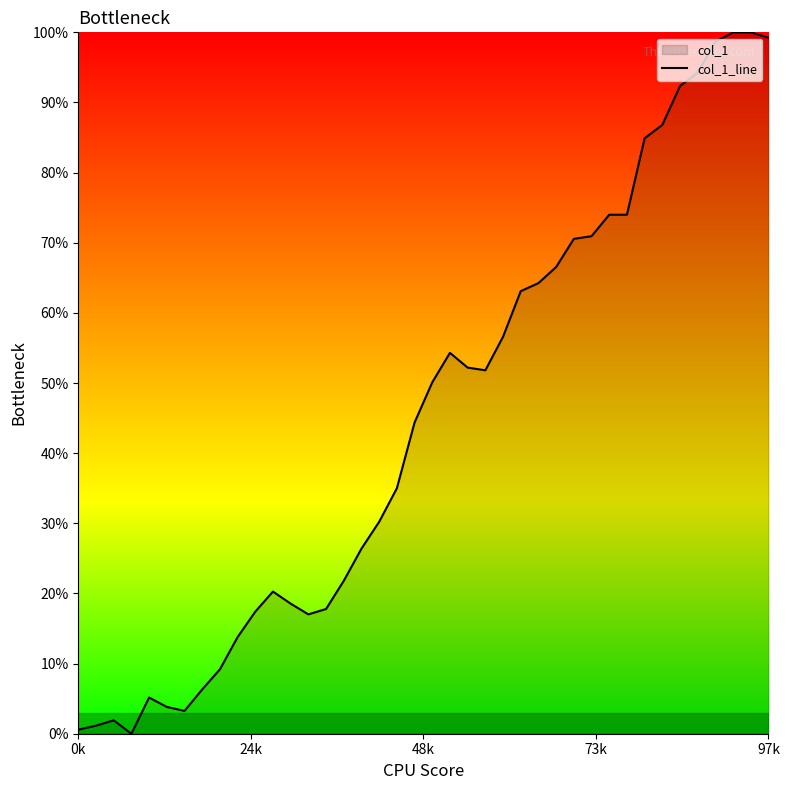

What is the difference between the second highest and second lowest values?

99.4